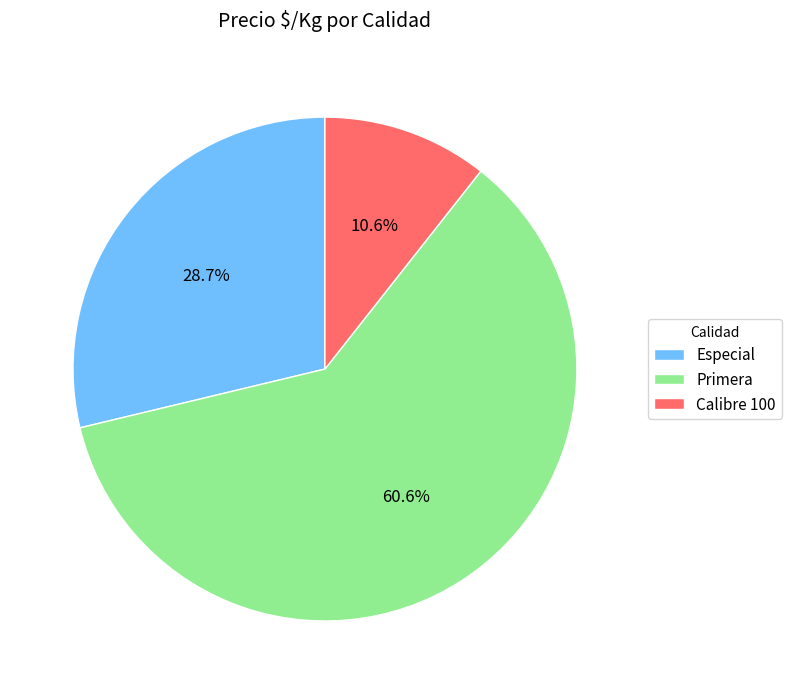

Which category has the biggest portion of the pie?

Primera